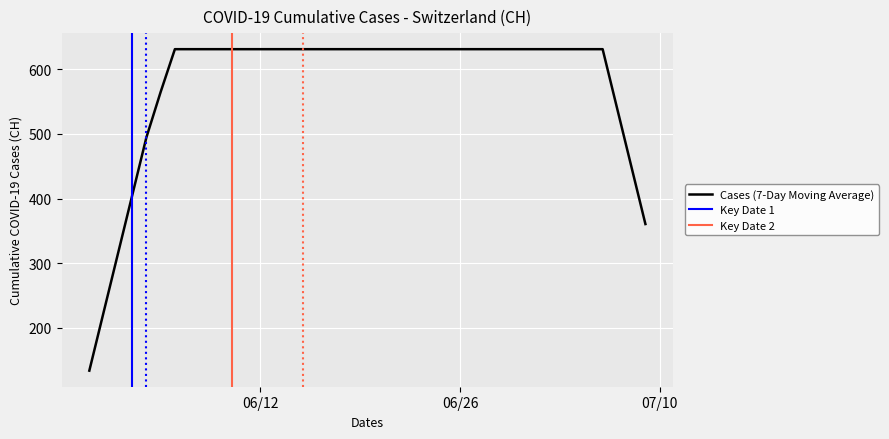

What is the highest value of the Cases (7-Day Moving Average) series?

631.0